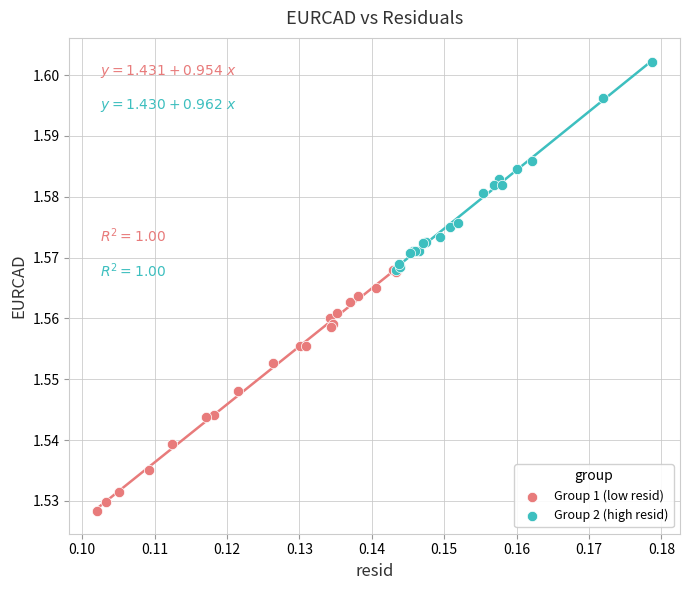

Which series has the widest spread of Y values?

Group 1 (low resid)